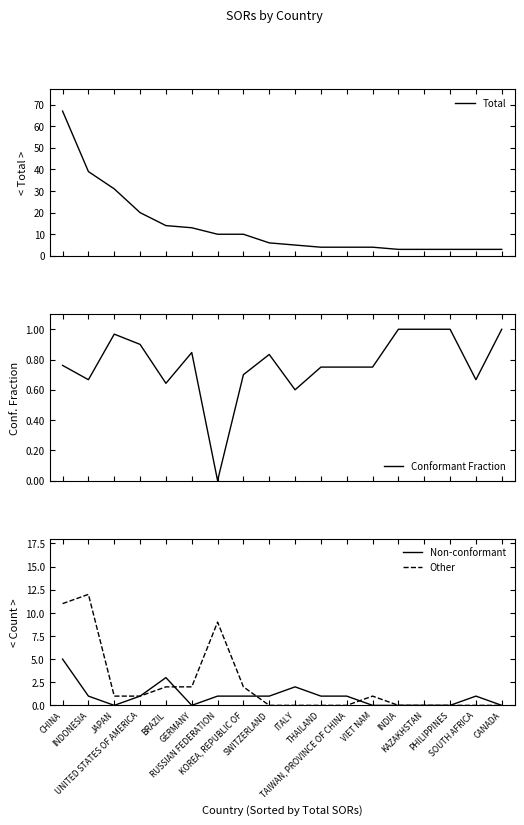

What is the average value of the Non-conformant series?

1